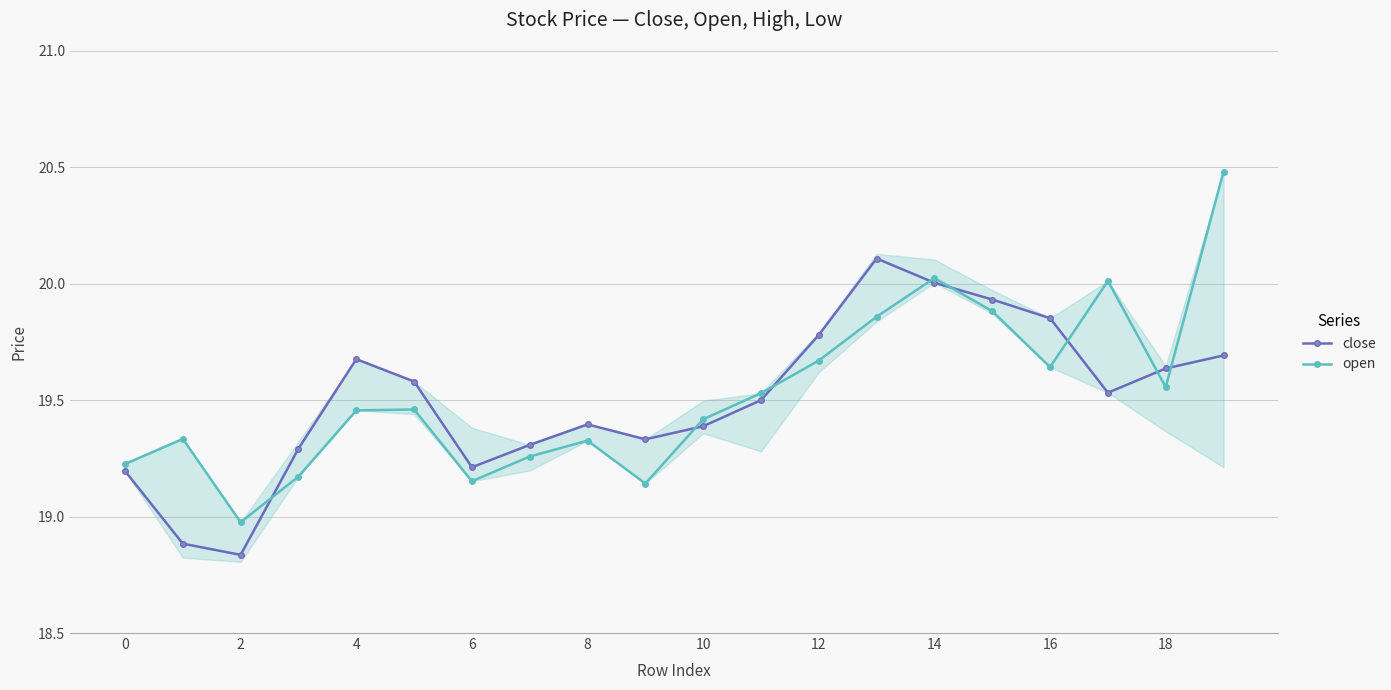

List the series in order of their peak value, highest first.

open, close